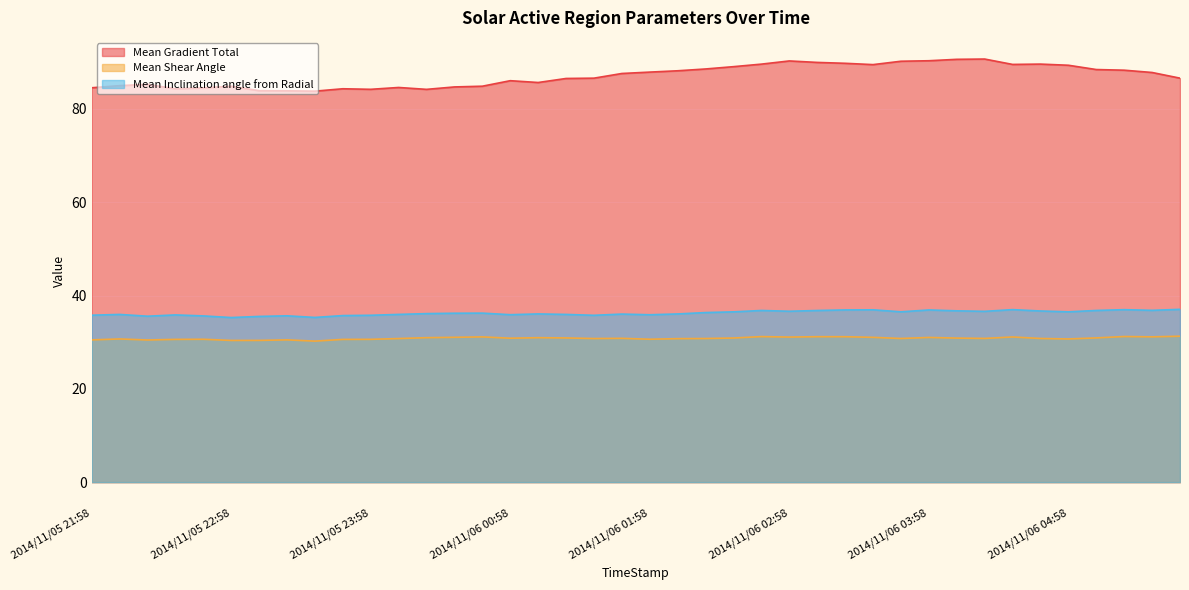

At how many categories does at least one series exceed 60?

40